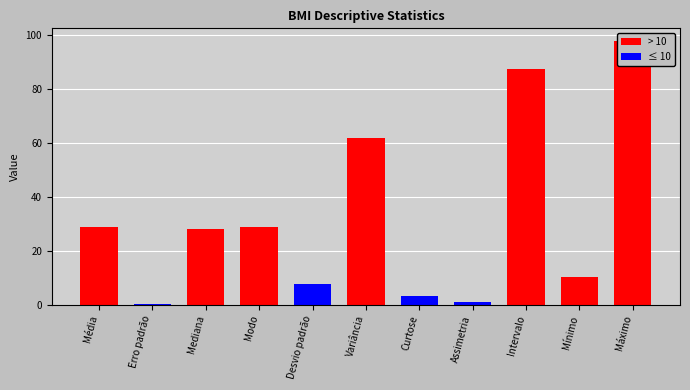

Rank the categories by value from lowest to highest.

Erro padrão, Assimetria, Curtose, Desvio padrão, Mínimo, Mediana, Modo, Média, Variância, Intervalo, Máximo